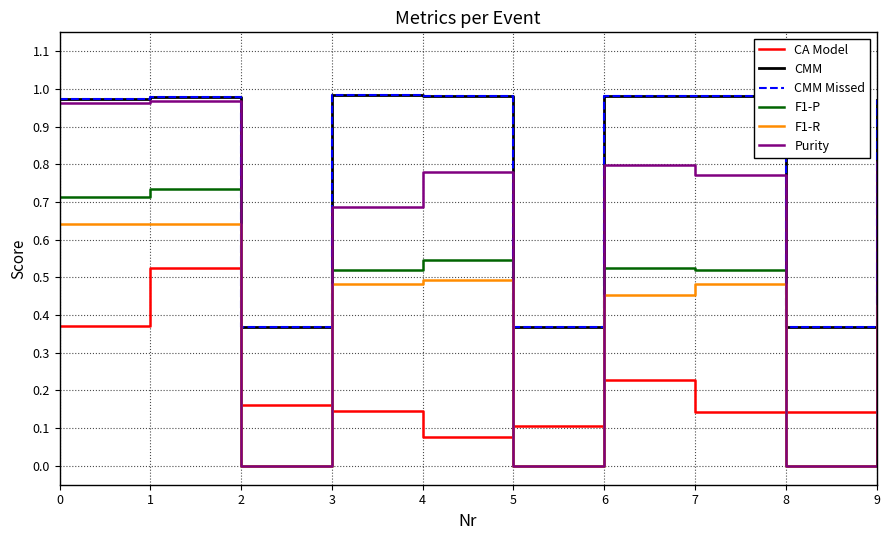

True or false: F1-R and CMM cross at least once.

False